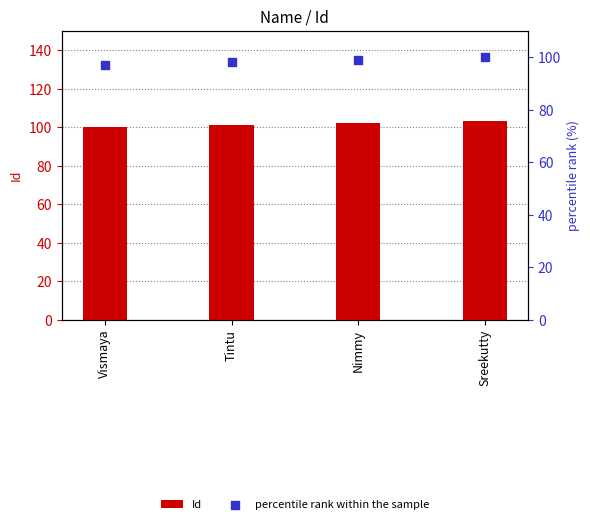

Which series reaches the maximum Y coordinate?

Id